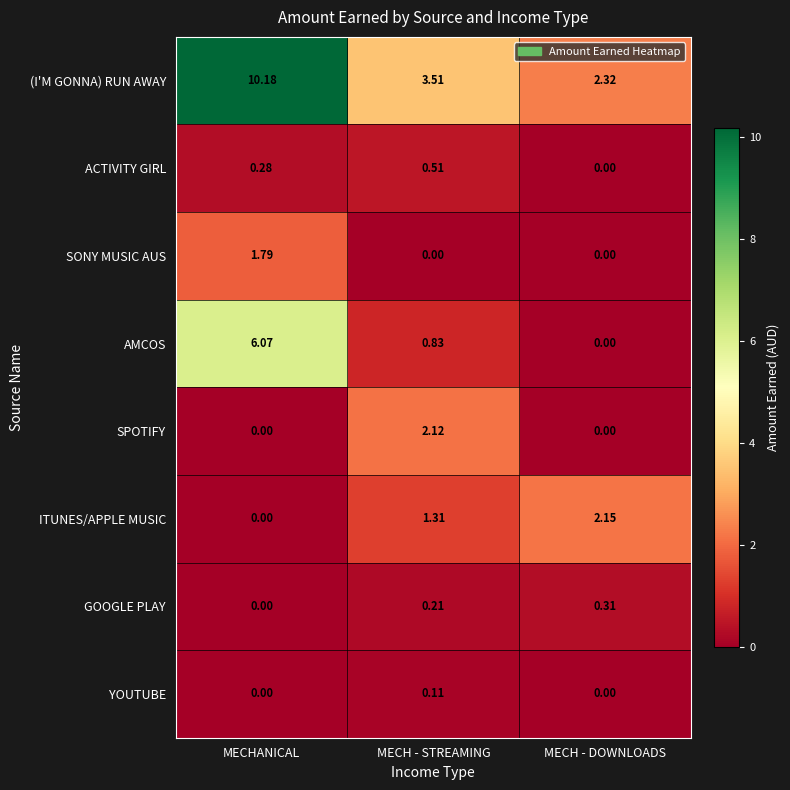

Between MECHANICAL and MECH - DOWNLOADS, which series saw the biggest shift?

(I'M GONNA) RUN AWAY